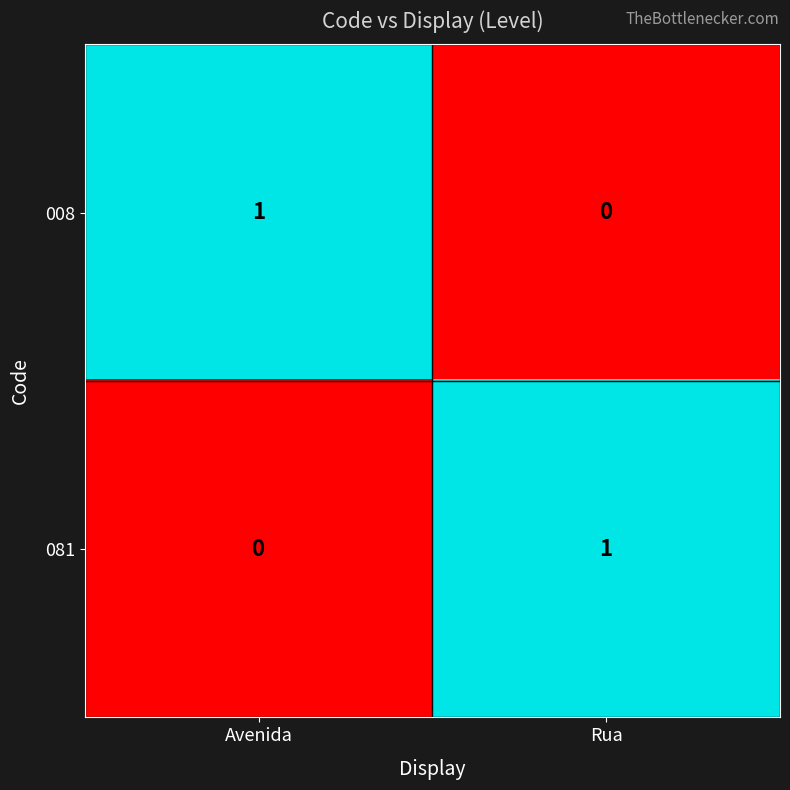

Is it true that 008 equals 0 at Rua?

True